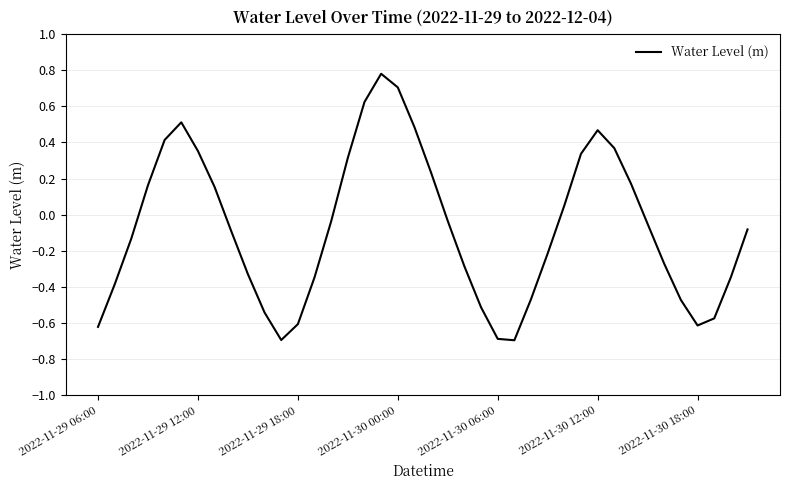

What is the greatest value displayed?

0.8